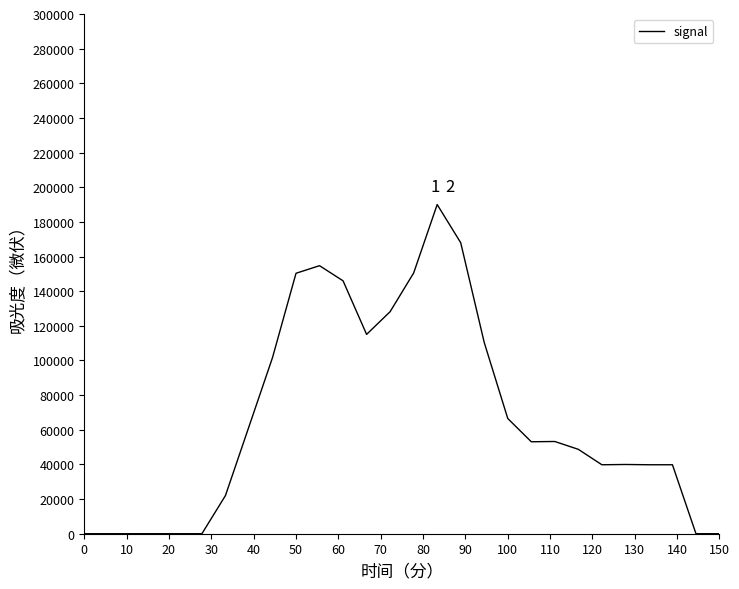

What is the maximum value shown in the chart?

190000.0